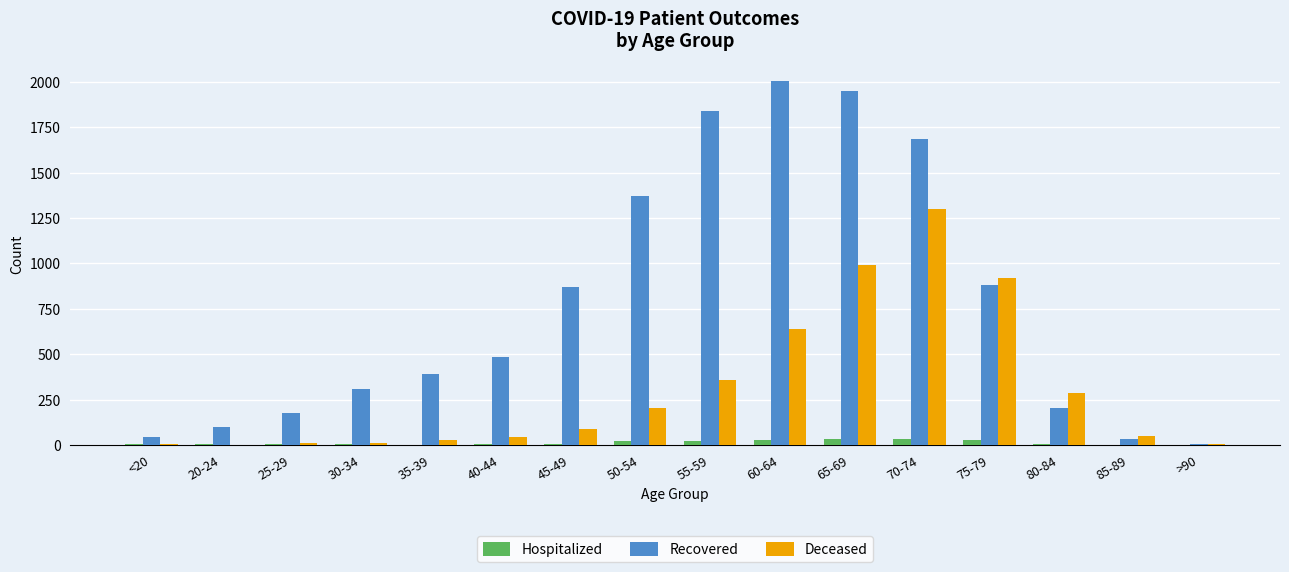

How many distinct data groups are displayed?

3